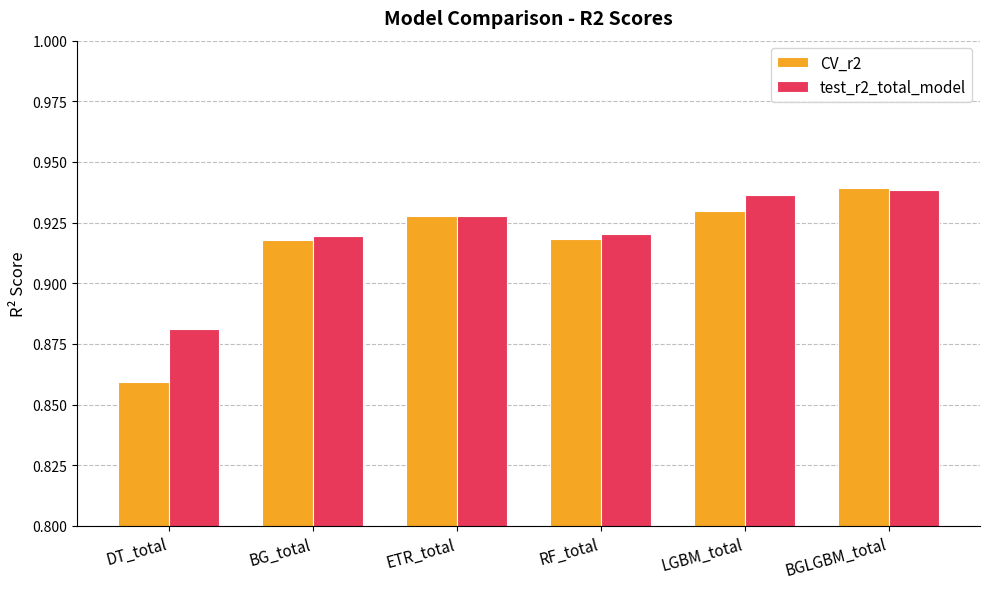

At how many categories does at least one series exceed 0?

6